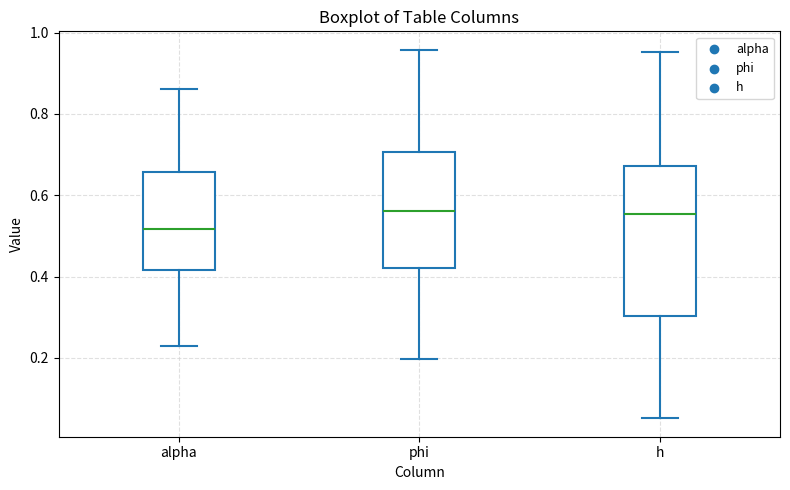

Where does the lower whisker of the box for alpha end on the y-axis? The values are not printed on the chart, so give them approximately, as read against the axis.

0.22